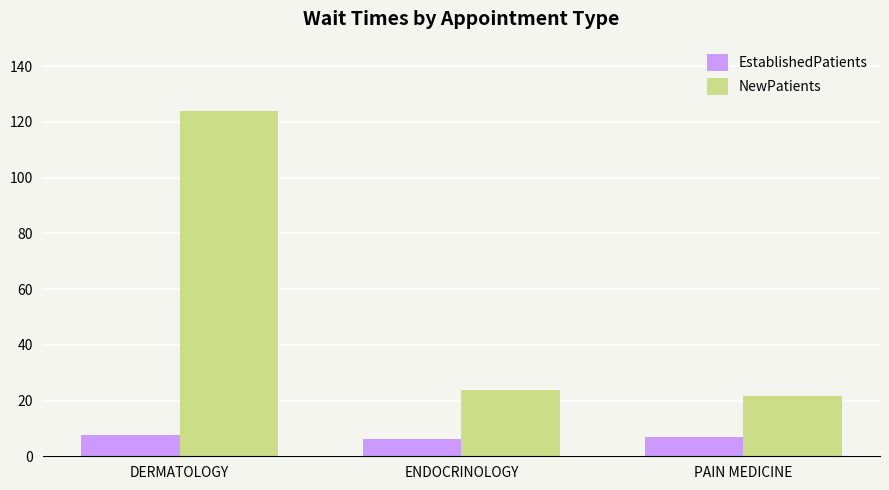

How many groups of bars are there?

3